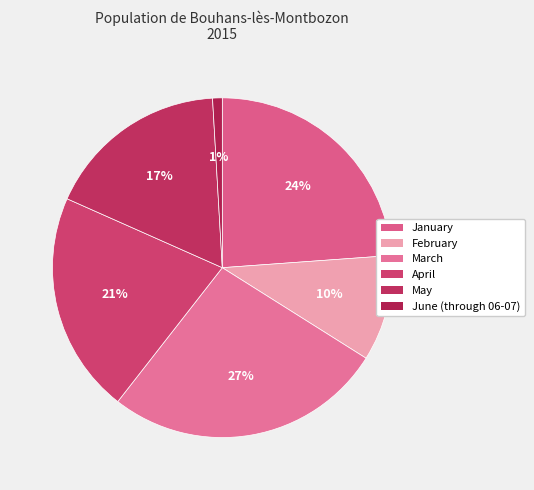

Is it true that March is 27% of the pie?

True